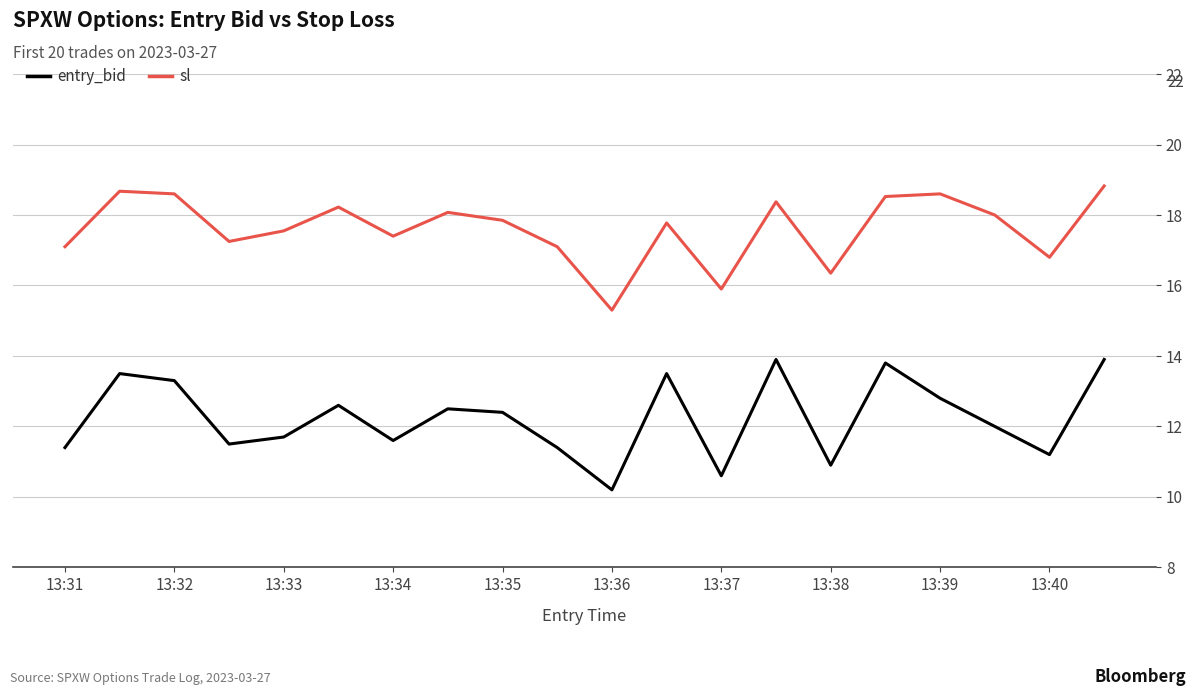

What is the difference between the maximum and minimum values in the sl series?

3.5